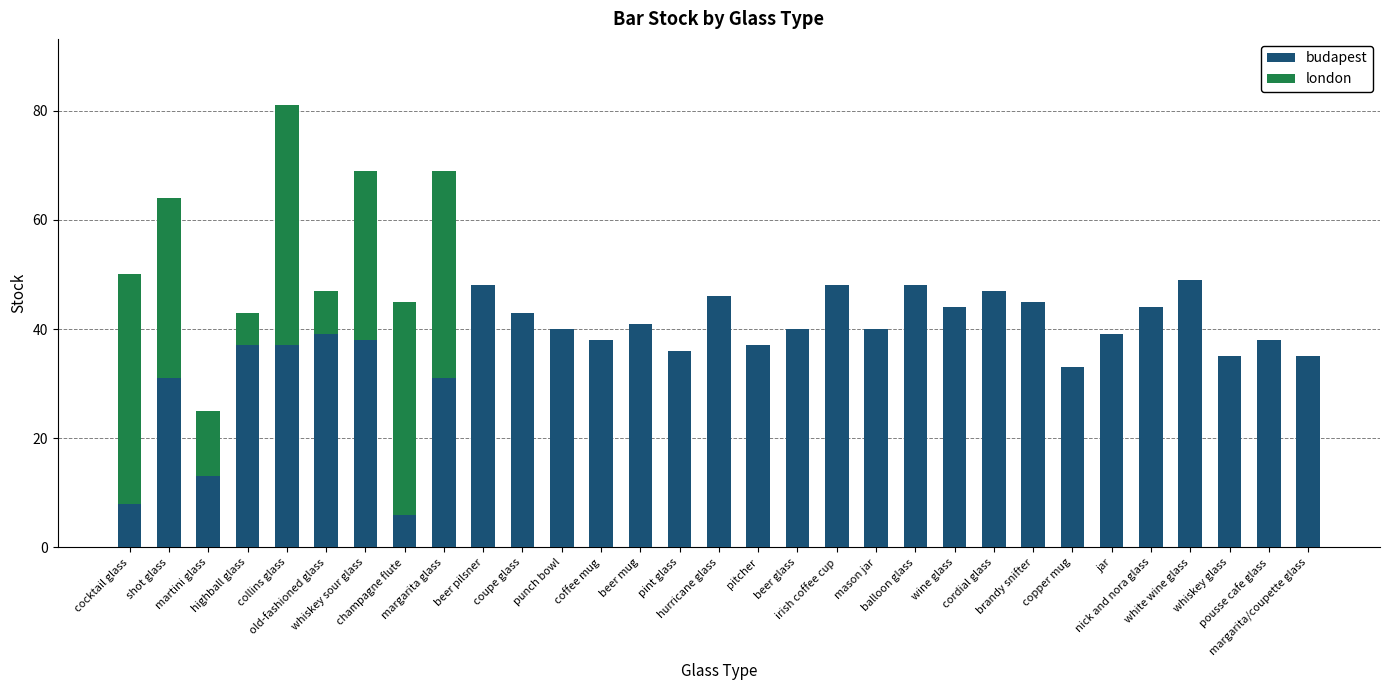

What is the maximum value for budapest?

49